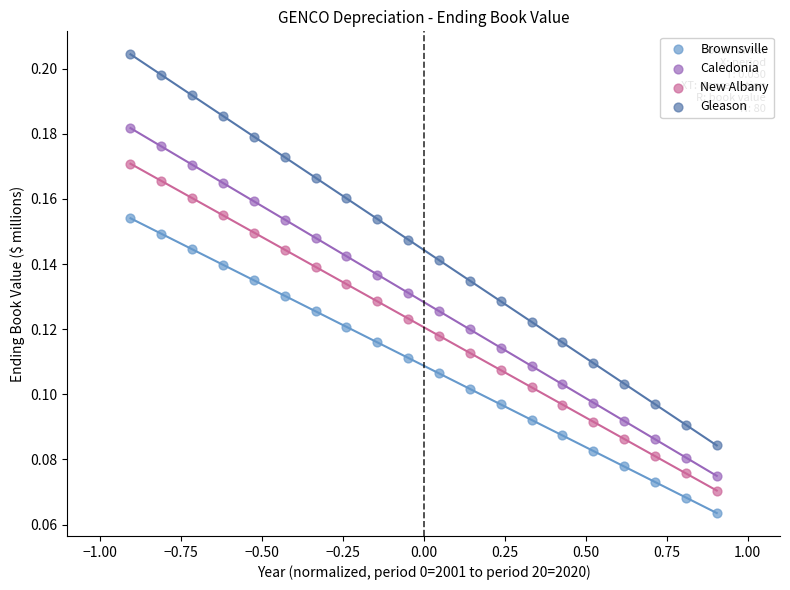

Which series has the largest Y range (max minus min)?

Gleason